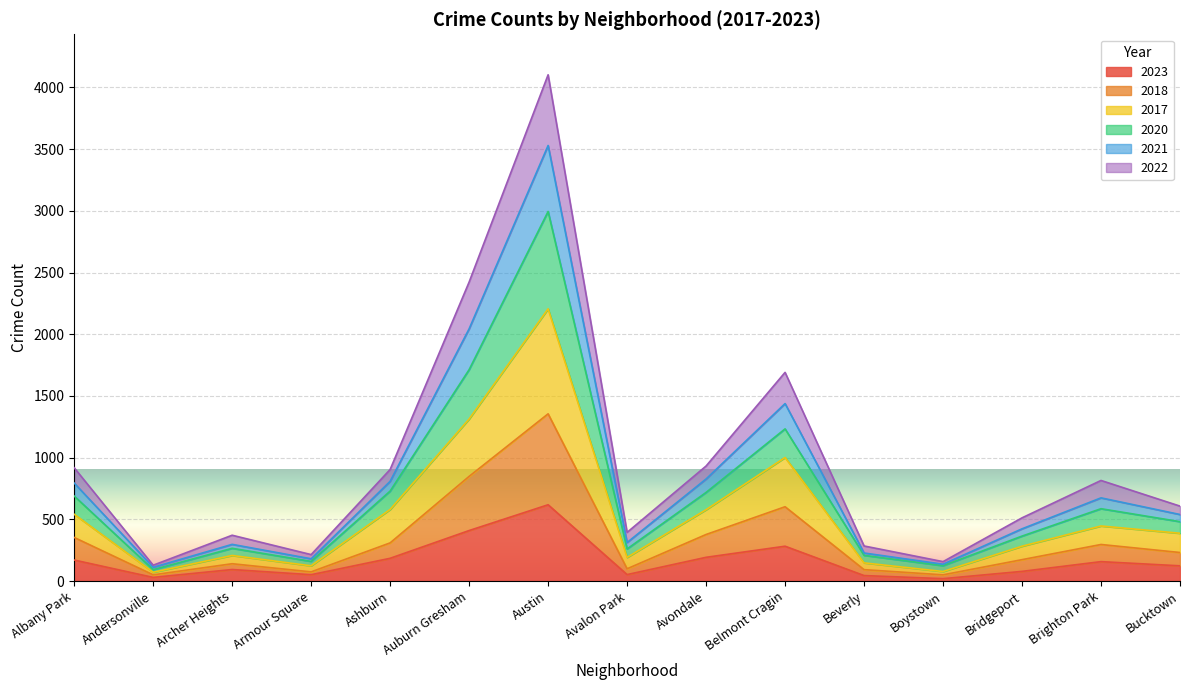

True or false: 2017 and 2021 cross at least once.

False